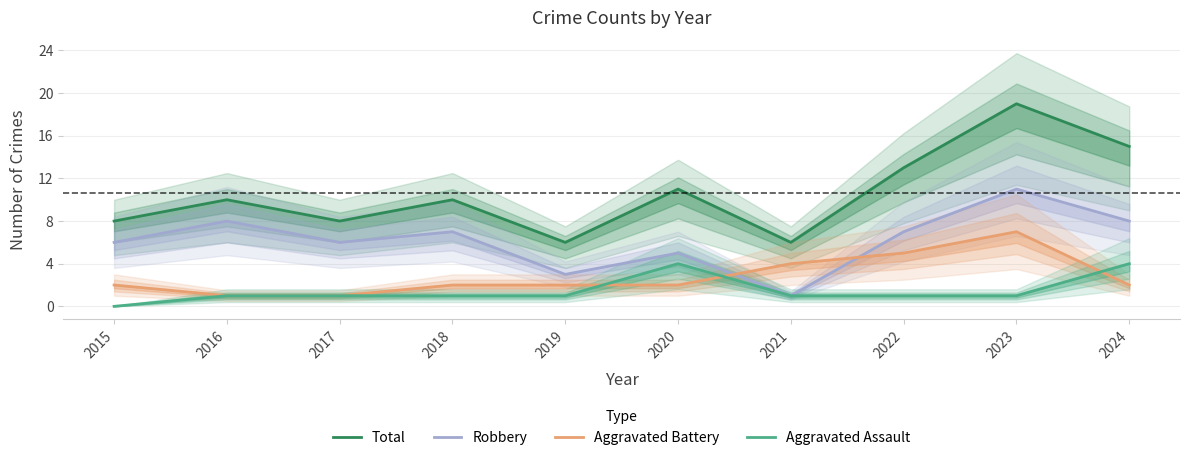

Rank the categories by Total value from highest to lowest.

2023, 2024, 2022, 2020, 2016, 2018, 2015, 2017, 2019, 2021